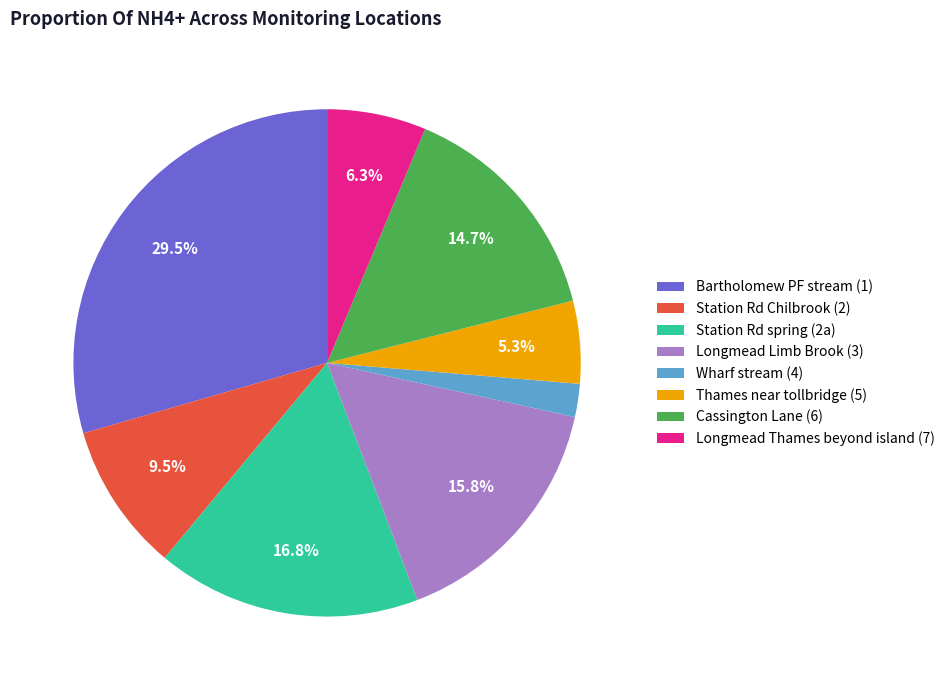

Does Thames near tollbridge (5) represent more than half of the total?

No